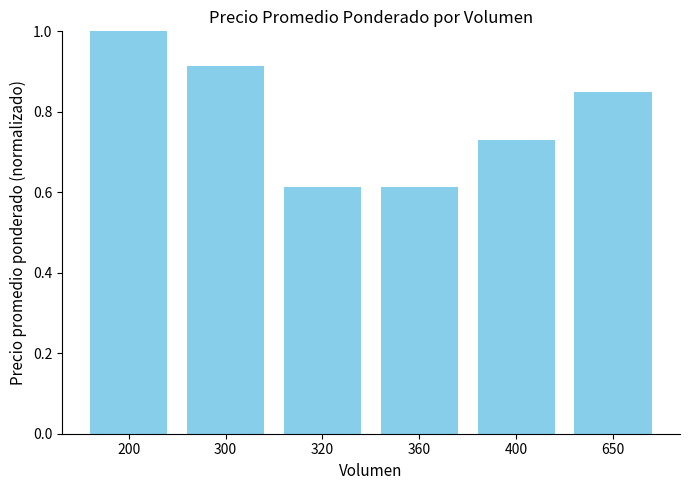

At which category does the chart reach its peak across all series?

200